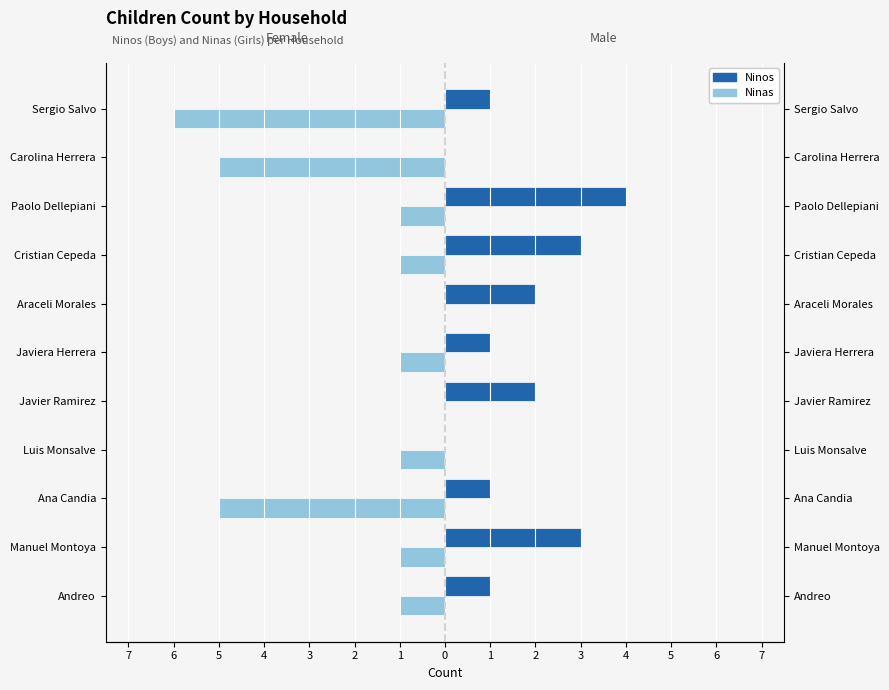

Which series has the widest spread of values?

Ninas